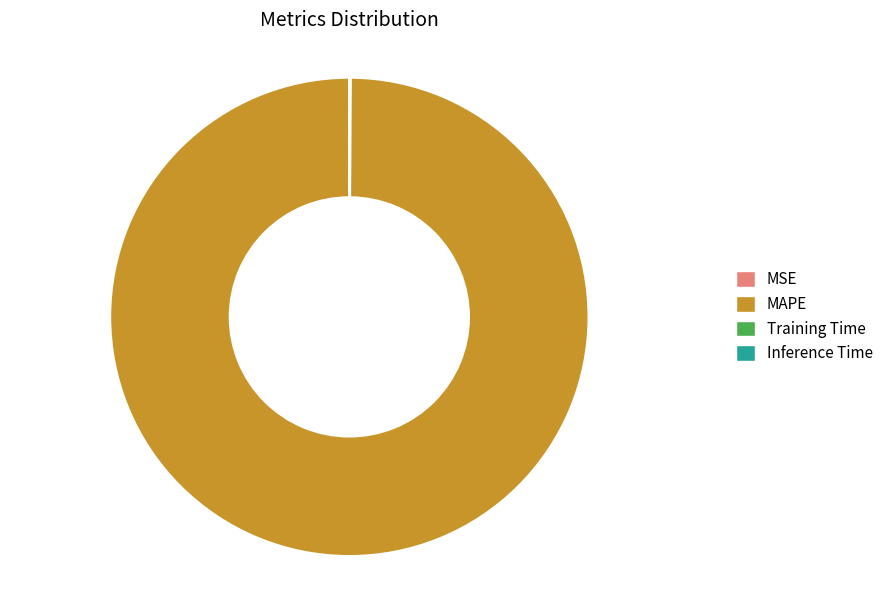

Does MAPE represent more than half of the total?

Yes